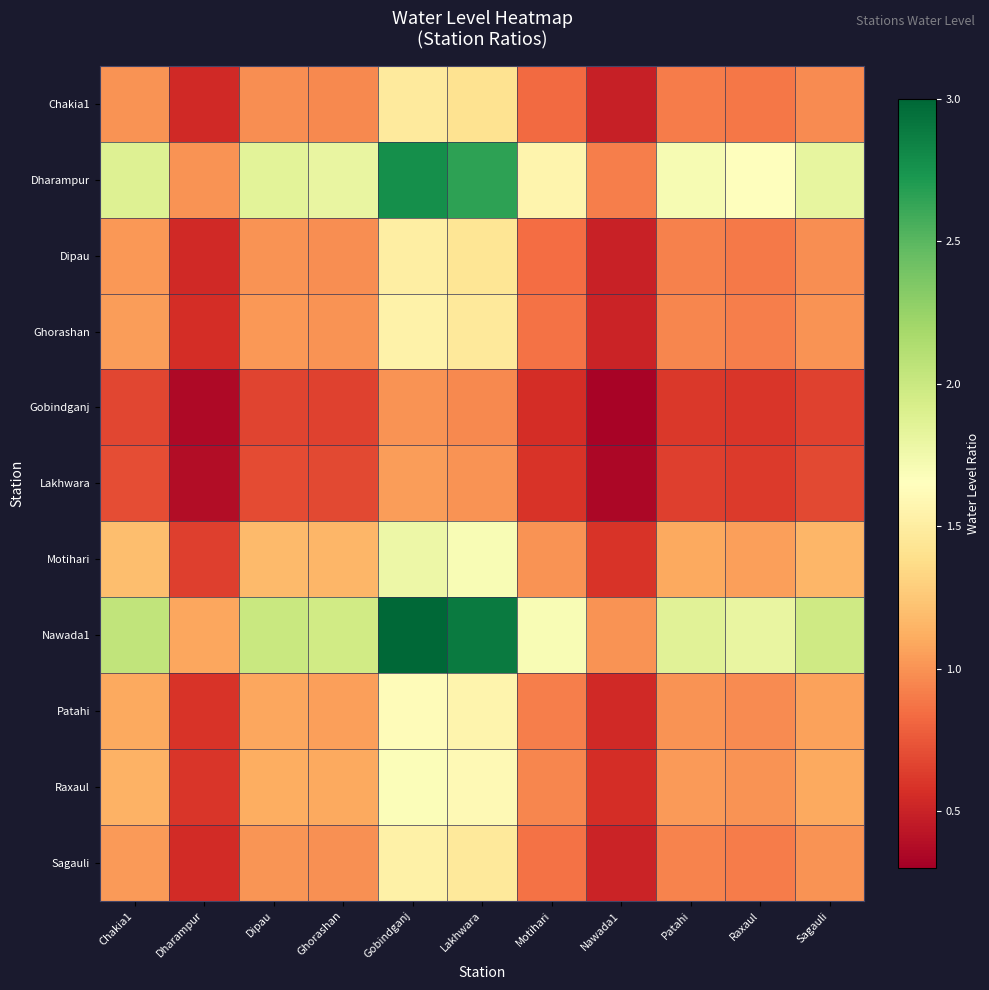

Reading left to right, transcribe all the data shown in this chart.

Chakia1: Chakia1=1.0	Dharampur=0.5	Dipau=1.0	Ghorashan=1.0	Gobindganj=1.5	Lakhwara=1.4	Motihari=0.8	Nawada1=0.5	Patahi=0.9	Raxaul=0.9	Sagauli=1.0
Dharampur: Chakia1=1.9	Dharampur=1.0	Dipau=1.8	Ghorashan=1.8	Gobindganj=2.8	Lakhwara=2.7	Motihari=1.6	Nawada1=0.9	Patahi=1.7	Raxaul=1.7	Sagauli=1.8
Dipau: Chakia1=1.0	Dharampur=0.5	Dipau=1.0	Ghorashan=1.0	Gobindganj=1.5	Lakhwara=1.4	Motihari=0.8	Nawada1=0.5	Patahi=0.9	Raxaul=0.9	Sagauli=1.0
Ghorashan: Chakia1=1.0	Dharampur=0.6	Dipau=1.0	Ghorashan=1.0	Gobindganj=1.5	Lakhwara=1.5	Motihari=0.9	Nawada1=0.5	Patahi=0.9	Raxaul=0.9	Sagauli=1.0
Gobindganj: Chakia1=0.7	Dharampur=0.4	Dipau=0.7	Ghorashan=0.7	Gobindganj=1.0	Lakhwara=1.0	Motihari=0.6	Nawada1=0.3	Patahi=0.6	Raxaul=0.6	Sagauli=0.7
Lakhwara: Chakia1=0.7	Dharampur=0.4	Dipau=0.7	Ghorashan=0.7	Gobindganj=1.0	Lakhwara=1.0	Motihari=0.6	Nawada1=0.3	Patahi=0.6	Raxaul=0.6	Sagauli=0.7
Motihari: Chakia1=1.2	Dharampur=0.6	Dipau=1.2	Ghorashan=1.2	Gobindganj=1.8	Lakhwara=1.7	Motihari=1.0	Nawada1=0.6	Patahi=1.1	Raxaul=1.1	Sagauli=1.2
Nawada1: Chakia1=2.0	Dharampur=1.1	Dipau=2.0	Ghorashan=2.0	Gobindganj=3.0	Lakhwara=2.9	Motihari=1.7	Nawada1=1.0	Patahi=1.9	Raxaul=1.8	Sagauli=2.0
Patahi: Chakia1=1.1	Dharampur=0.6	Dipau=1.1	Ghorashan=1.1	Gobindganj=1.6	Lakhwara=1.6	Motihari=0.9	Nawada1=0.5	Patahi=1.0	Raxaul=1.0	Sagauli=1.1
Raxaul: Chakia1=1.1	Dharampur=0.6	Dipau=1.1	Ghorashan=1.1	Gobindganj=1.7	Lakhwara=1.6	Motihari=0.9	Nawada1=0.6	Patahi=1.0	Raxaul=1.0	Sagauli=1.1
Sagauli: Chakia1=1.0	Dharampur=0.6	Dipau=1.0	Ghorashan=1.0	Gobindganj=1.5	Lakhwara=1.5	Motihari=0.9	Nawada1=0.5	Patahi=0.9	Raxaul=0.9	Sagauli=1.0